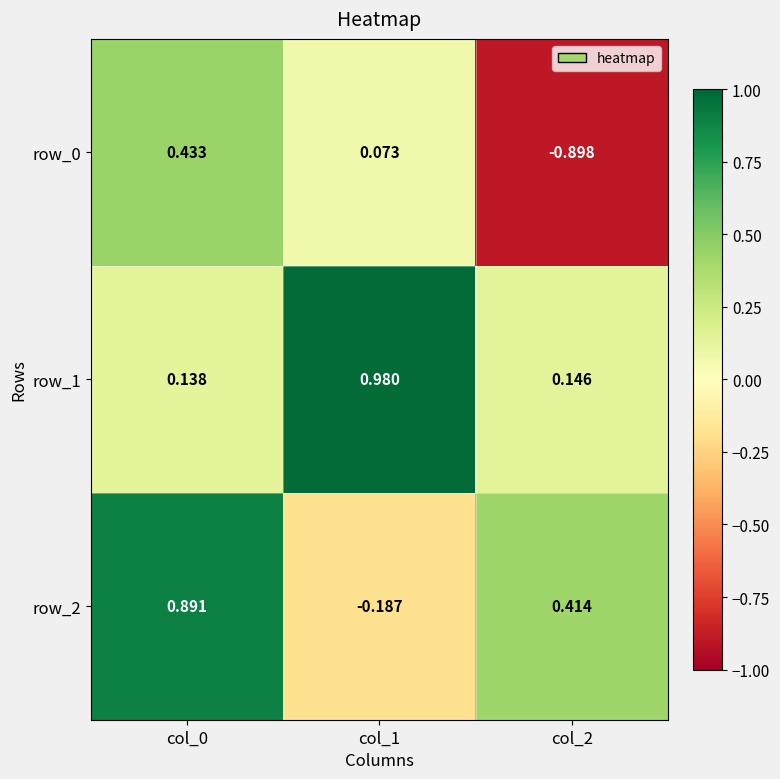

What is the difference between the maximum and minimum values in the row_2 series?

1.1